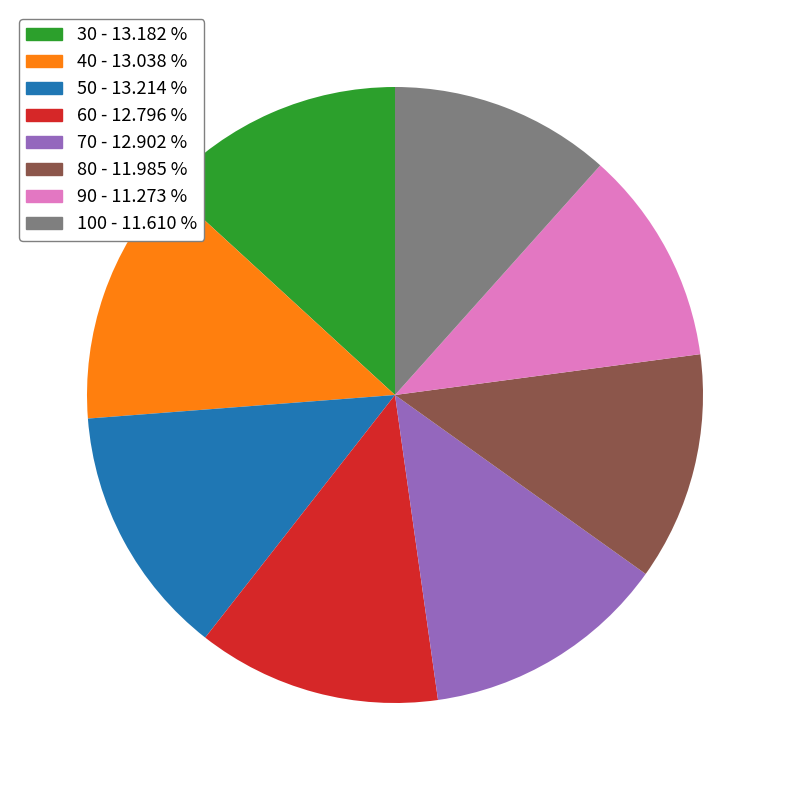

Approximately how many times larger is the value at 100 - 11.610 % compared to 80 - 11.985 %?

1.0